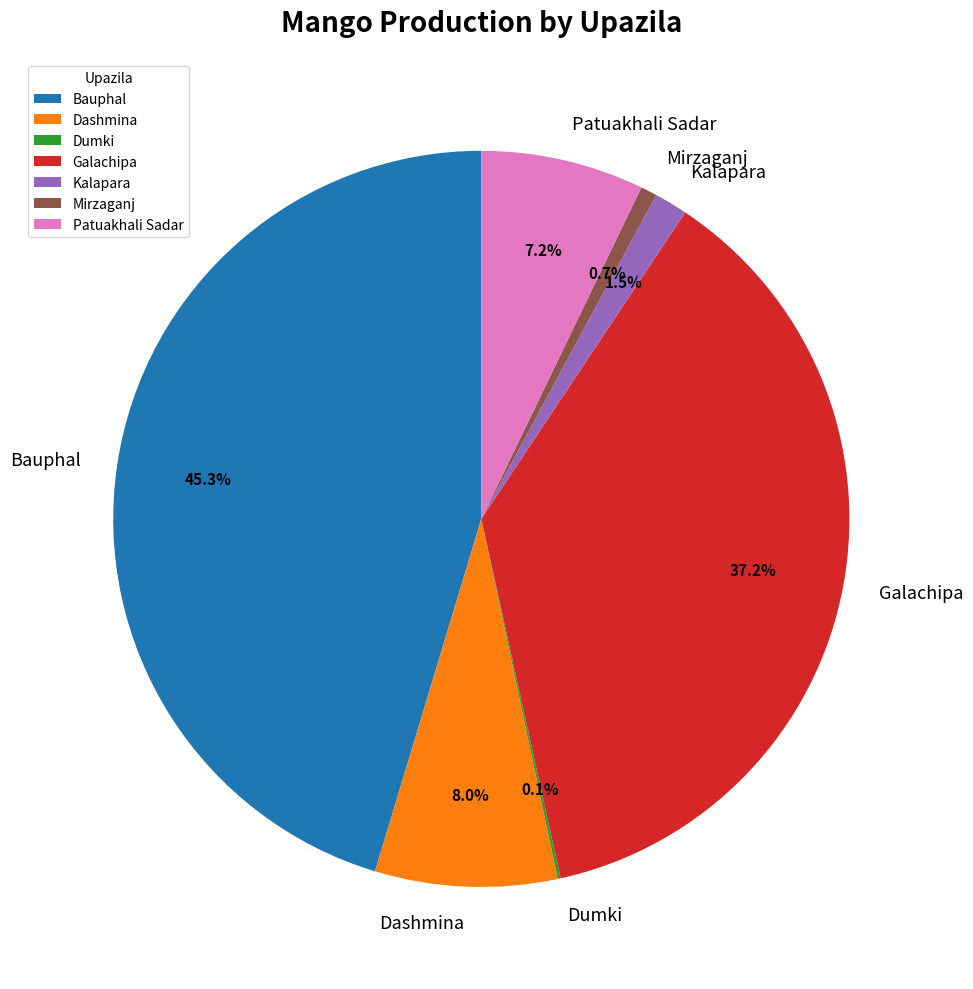

Does Kalapara represent more than half of the total?

No